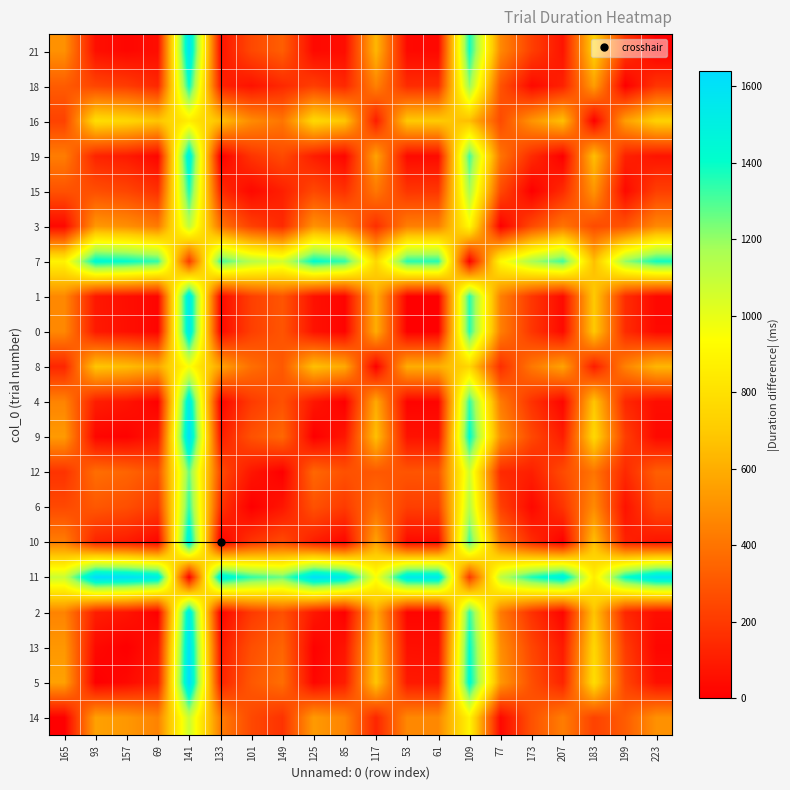

What is the total value across all series at 183?

11164.4